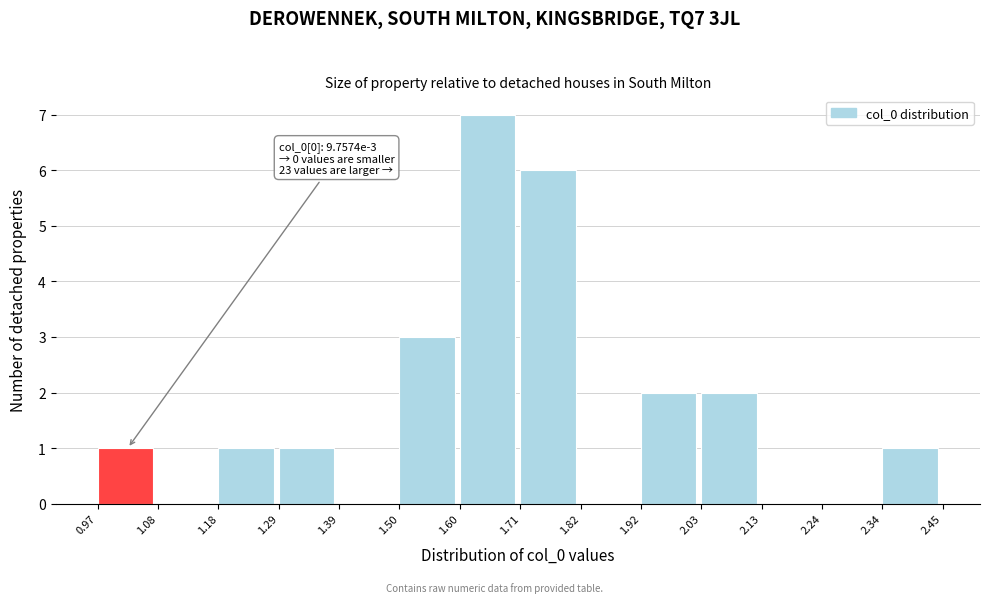

Reading left to right, extract all data points from this chart.

0.97=1	1.08=0	1.18=1	1.29=1	1.39=0	1.50=3	1.60=7	1.71=6	1.82=0	1.92=2	2.03=2	2.13=0	2.24=0	2.34=1